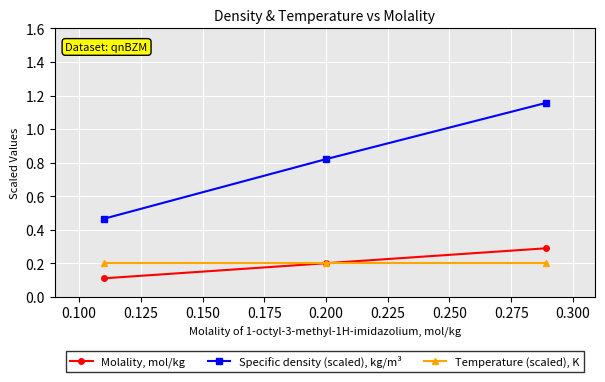

How many Specific density (scaled), kg/m³ values are between 0 and 1?

2